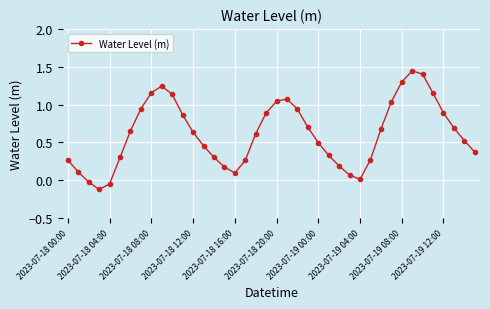

How many points are higher than both their immediate neighbors (excluding endpoints)?

3